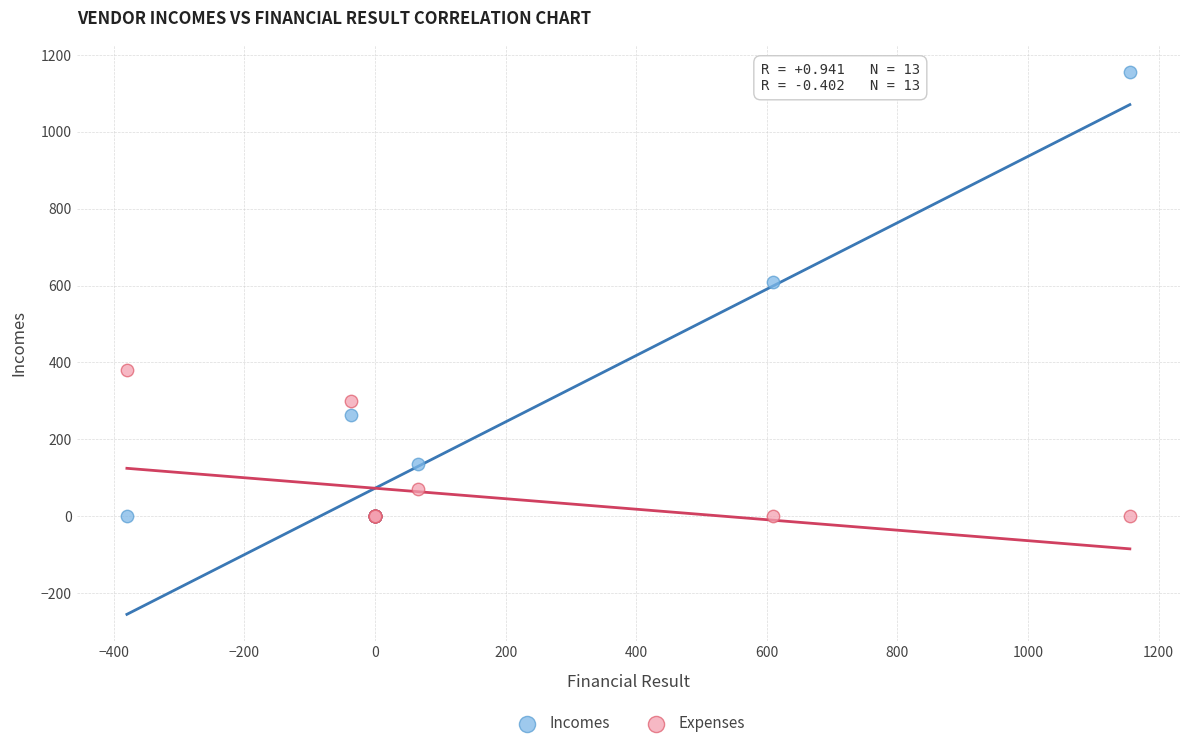

In the Incomes series, what Y value is closest to 577?

609.2